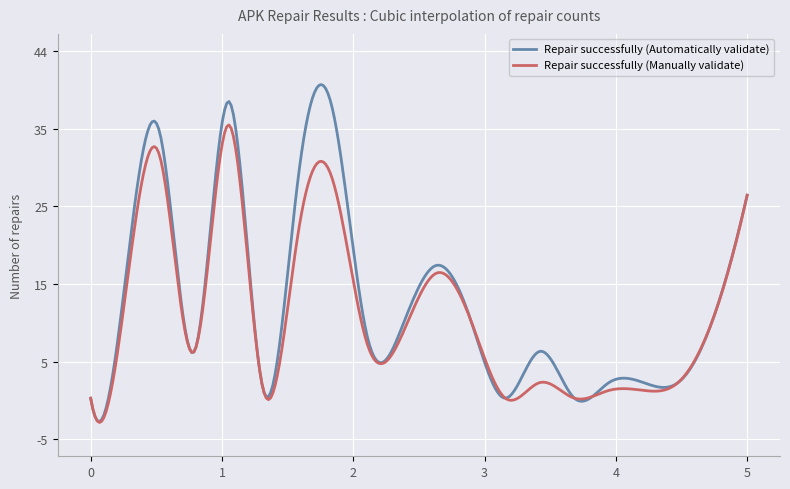

What is the greatest value displayed?

40.2